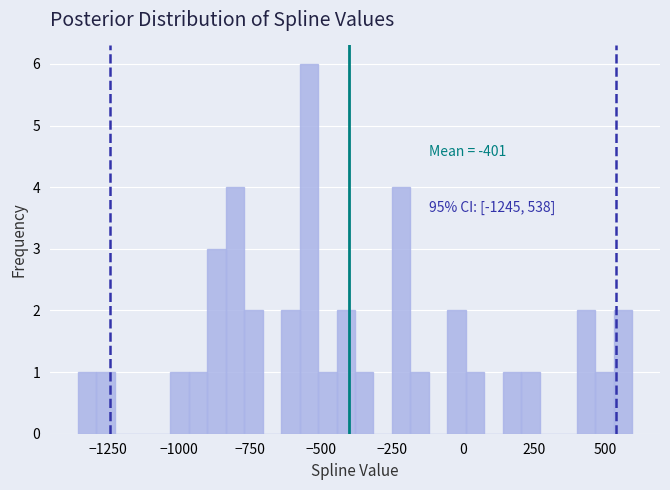

Read against the x-axis, roughly where is the centre of the tallest bar?

-550